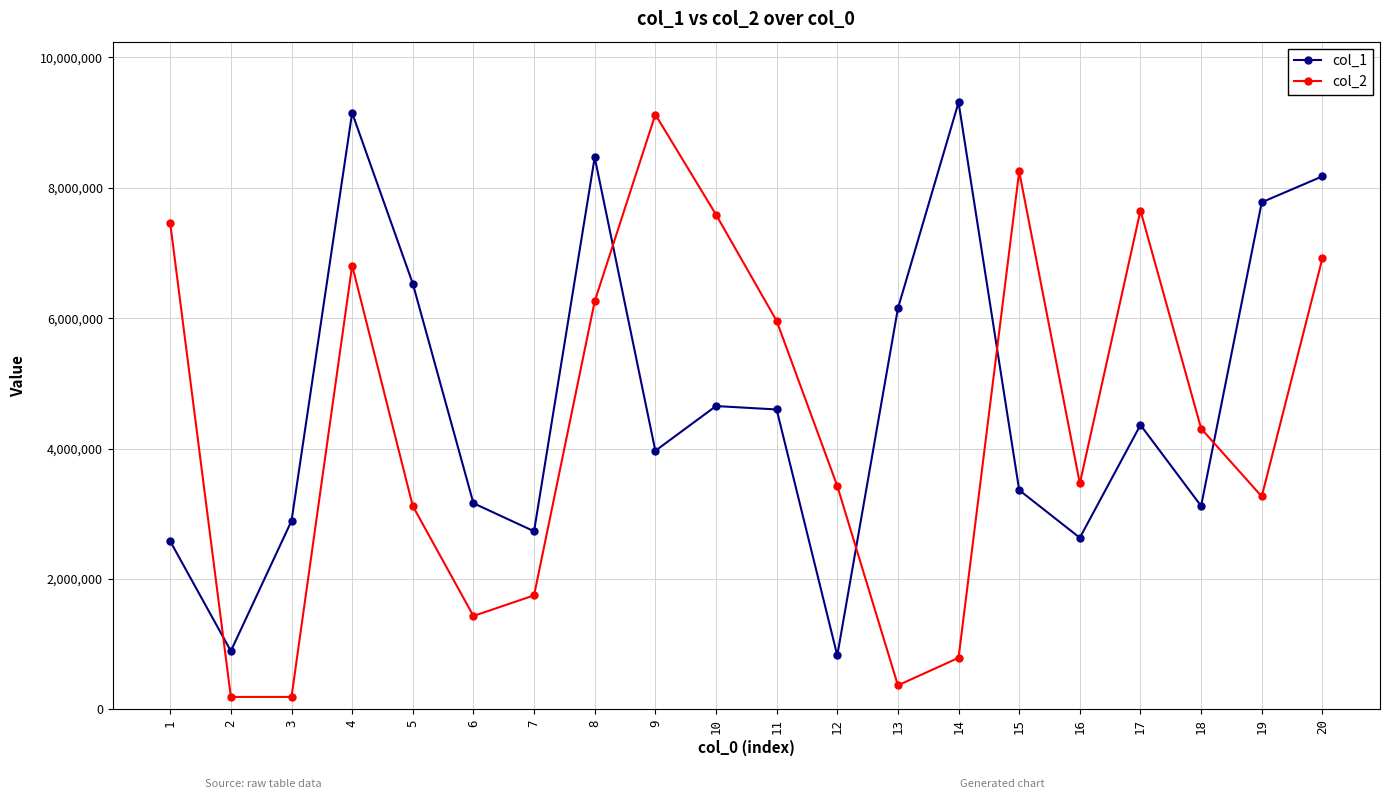

Between 5 and 18, which series saw the biggest shift?

col_1